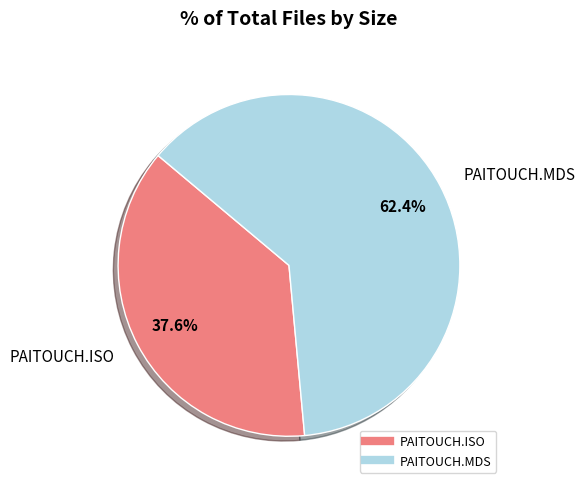

Is it true that PAITOUCH.MDS is 62% of the pie?

True